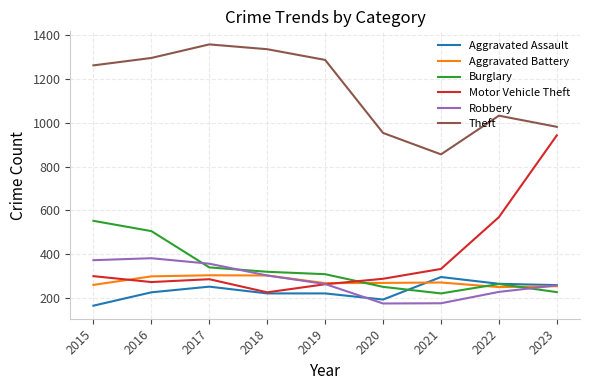

What is the highest value of the Aggravated Assault series?

295